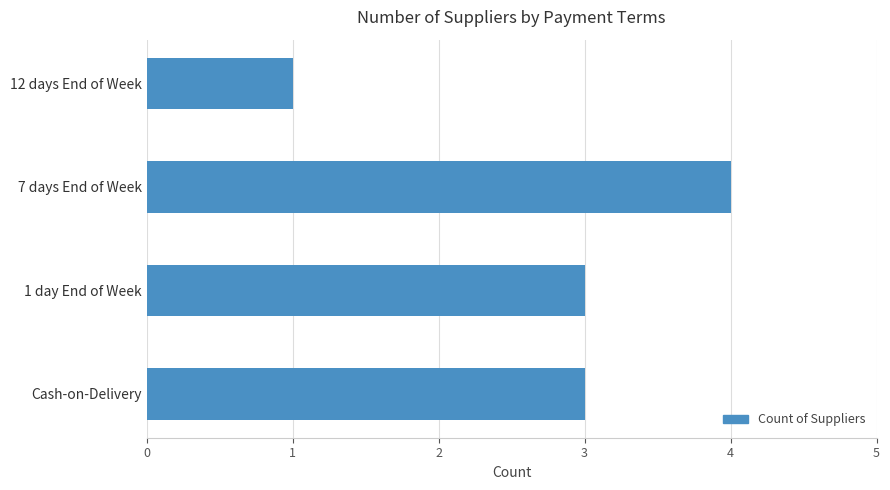

What is the sum of the values at 12 days End of Week and Cash-on-Delivery?

4